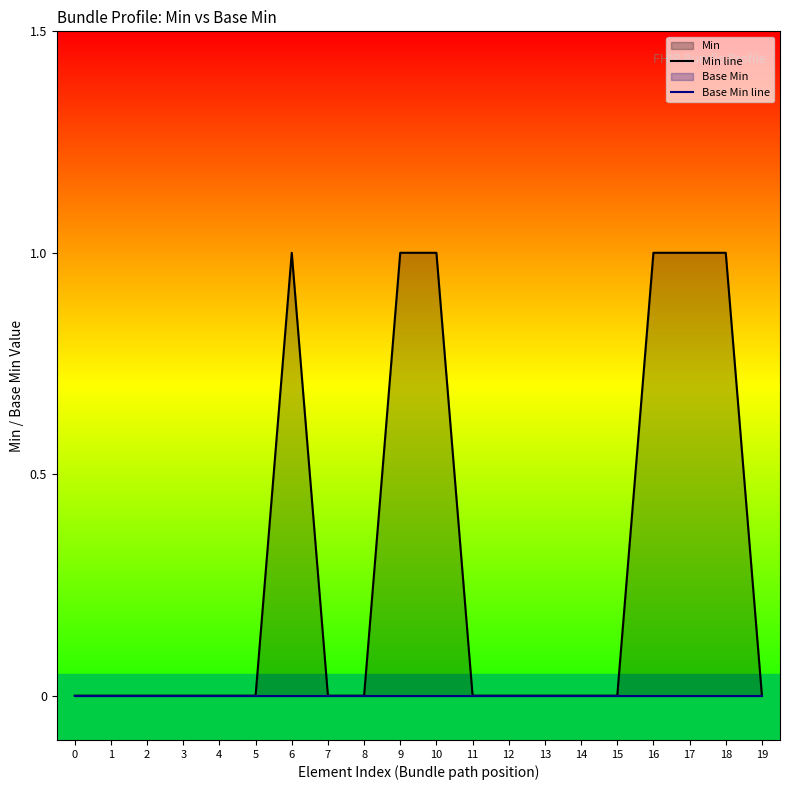

List the series in order of their peak value, lowest first.

Base Min line, Min line